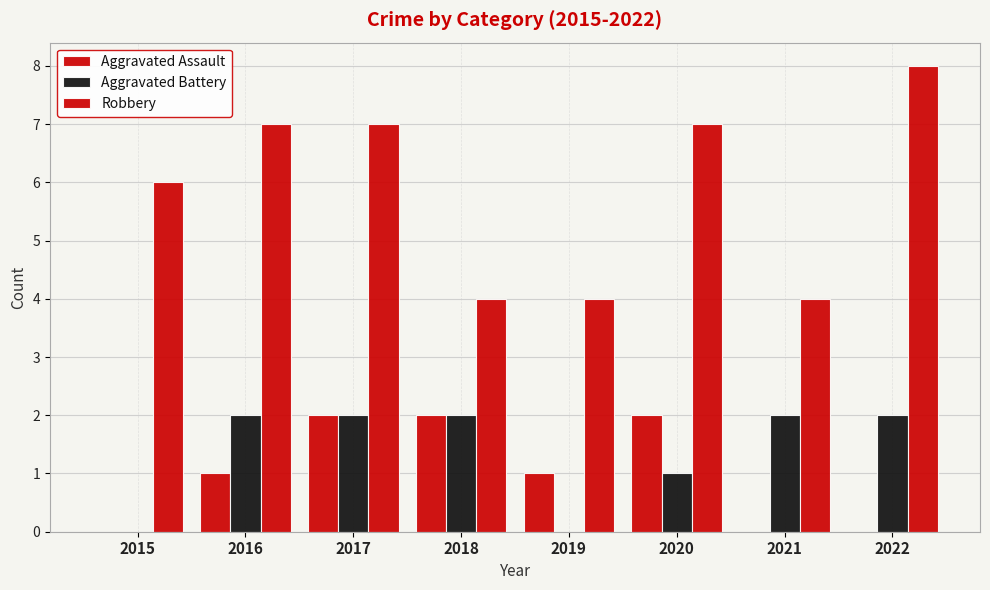

What is the greatest value displayed?

8